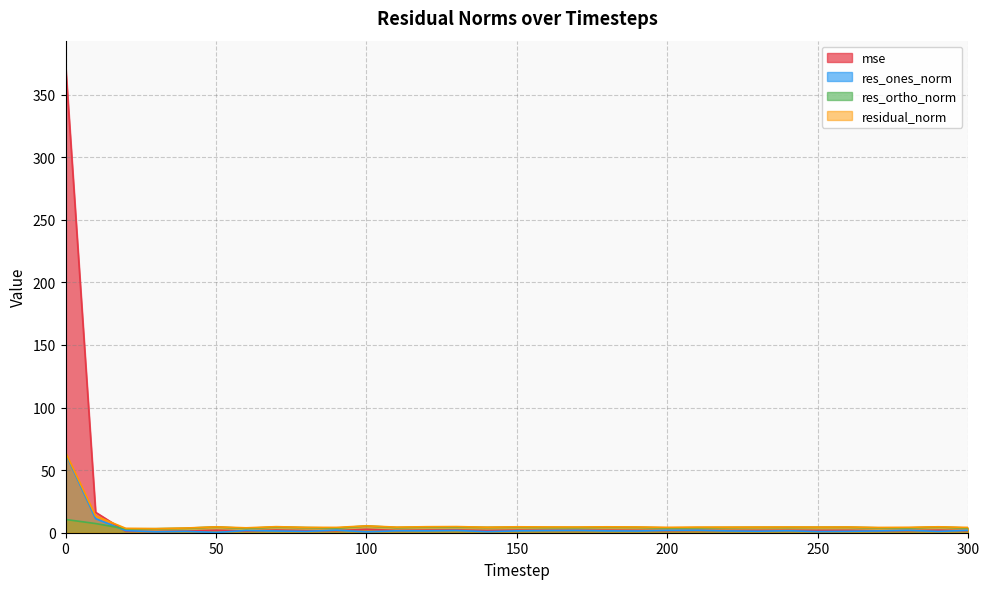

Reading right to left, what are all the values shown in this chart?

mse: 300=1.6	290=2.0	280=1.7	270=1.6	260=1.9	250=1.9	240=1.9	230=1.9	220=1.8	210=1.8	200=1.7	190=1.9	180=2.0	170=1.9	160=1.9	150=2.0	140=1.8	130=2.2	120=2.1	110=1.8	100=2.7	90=1.6	80=1.7	70=2.1	60=1.4	50=2.0	40=1.3	30=1.0	20=1.1	10=16.3	0=374.4
res_ones_norm: 300=2.0	290=1.1	280=1.9	270=1.5	260=1.1	250=0.9	240=1.6	230=1.2	220=1.5	210=2.0	200=1.9	190=1.4	180=1.5	170=1.8	160=1.7	150=1.5	140=0.9	130=1.8	120=1.5	110=1.6	100=0.7	90=2.1	80=1.1	70=1.4	60=1.8	50=0.2	40=1.1	30=0.7	20=1.7	10=11.2	0=63.3
res_ortho_norm: 300=3.7	290=4.6	280=3.9	270=3.9	260=4.5	250=4.4	240=4.3	230=4.4	220=4.2	210=4.0	200=3.9	190=4.4	180=4.5	170=4.2	160=4.3	150=4.5	140=4.3	130=4.6	120=4.6	110=4.2	100=5.4	90=3.7	80=4.1	70=4.6	60=3.5	50=4.7	40=3.6	30=3.2	20=3.1	10=7.3	0=10.6
residual_norm: 300=4.2	290=4.7	280=4.3	270=4.2	260=4.6	250=4.5	240=4.6	230=4.5	220=4.5	210=4.5	200=4.3	190=4.6	180=4.7	170=4.6	160=4.6	150=4.7	140=4.4	130=4.9	120=4.8	110=4.5	100=5.5	90=4.3	80=4.3	70=4.8	60=3.9	50=4.7	40=3.8	30=3.3	20=3.5	10=13.4	0=64.2